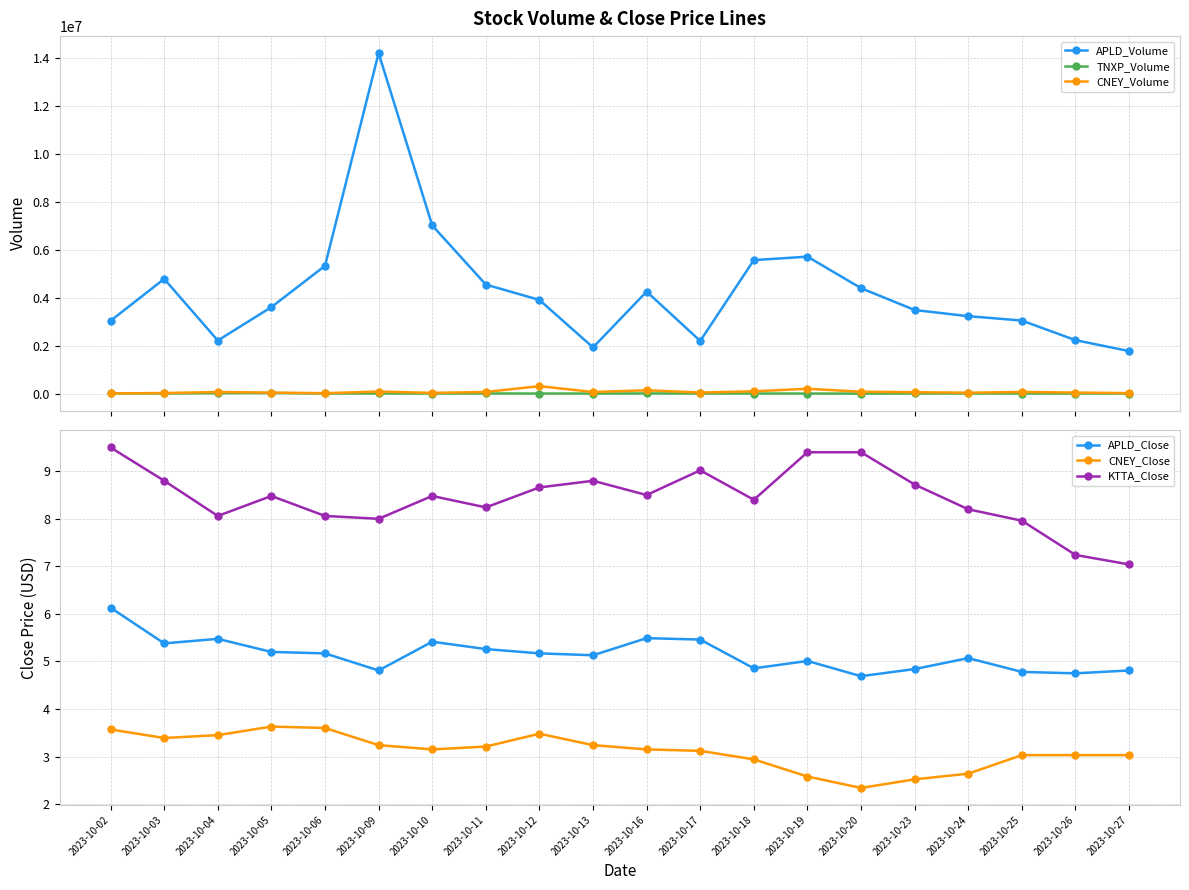

In CNEY_Close, how many points are higher than both neighbors (excluding endpoints)?

2